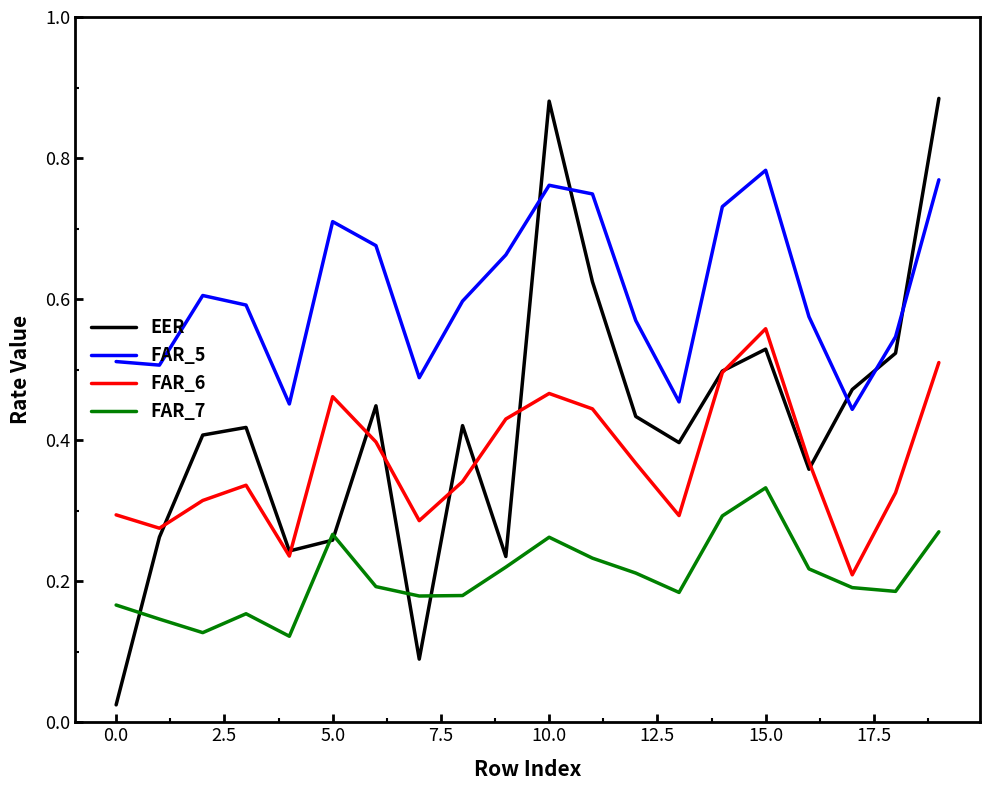

Rank the series by their maximum value, from highest to lowest.

EER, FAR_5, FAR_6, FAR_7